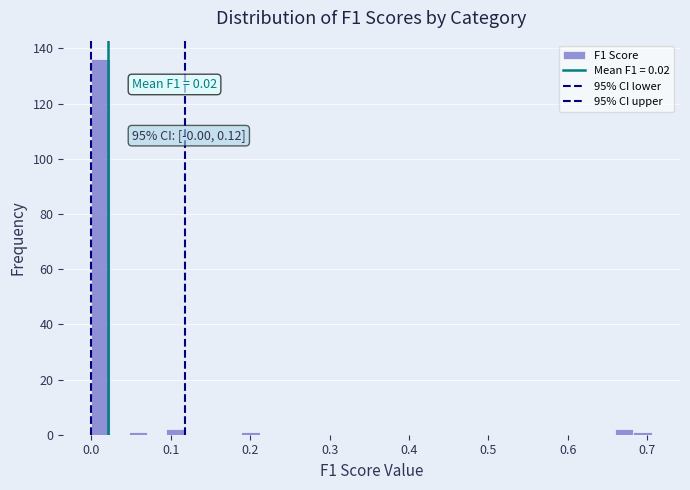

Read against the x-axis, roughly where is the centre of the tallest bar?

0.01